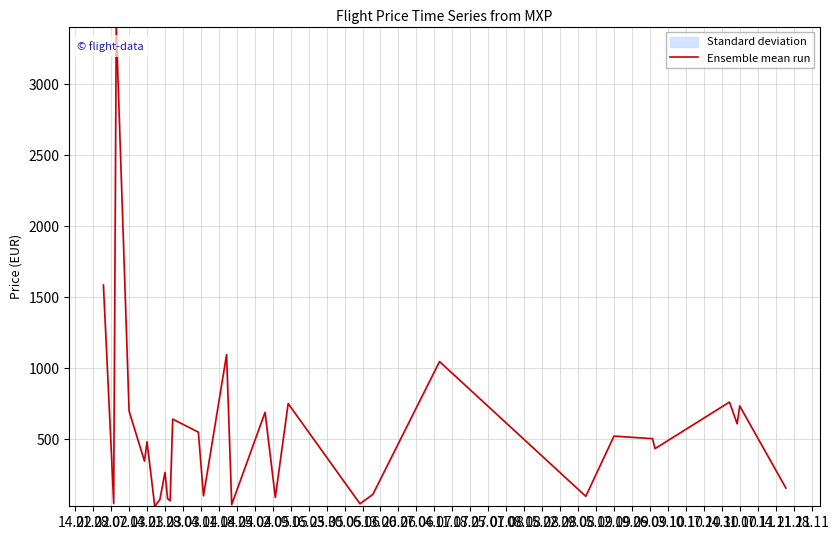

What is the maximum value shown in the chart?

3405.3